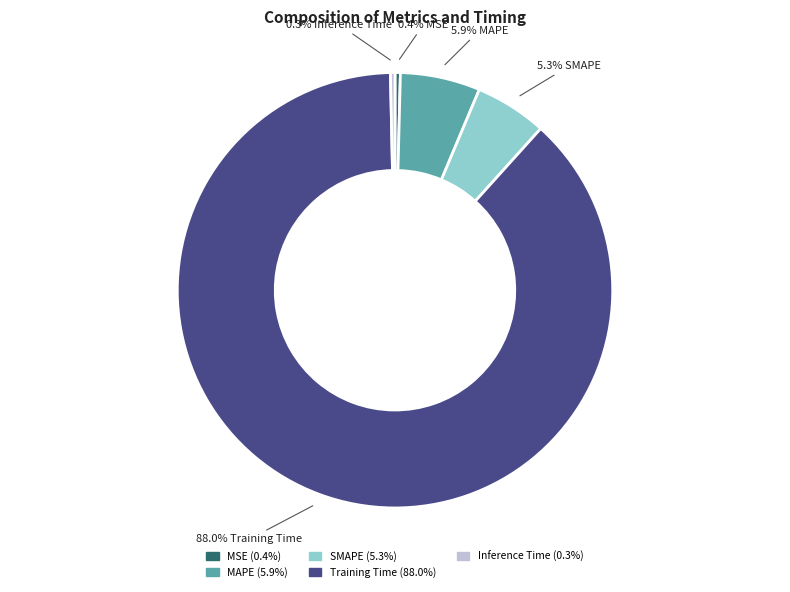

Which category has the biggest portion of the pie?

Training Time